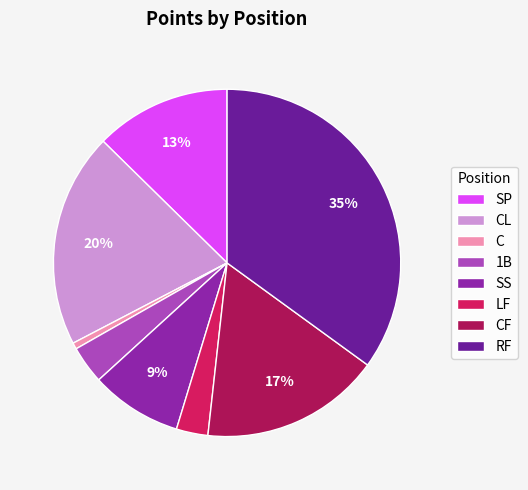

Which has a higher value, CF or SP?

CF